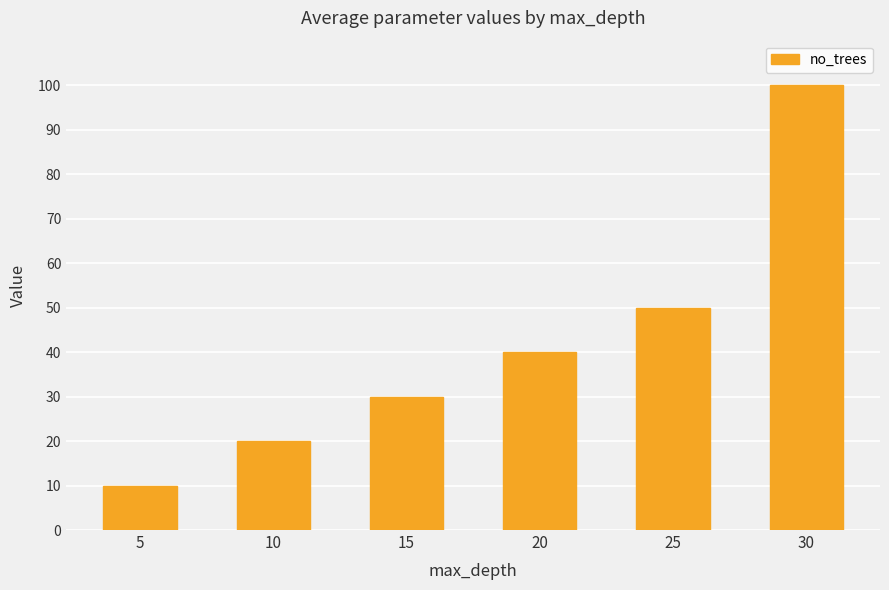

Rank the categories by value from highest to lowest.

30, 25, 20, 15, 10, 5